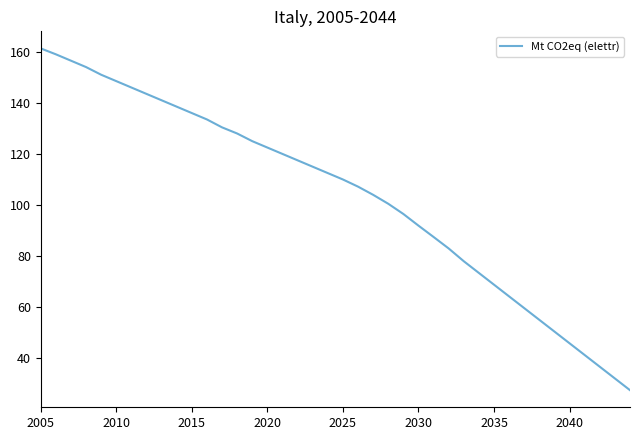

How many series are shown in this chart?

1